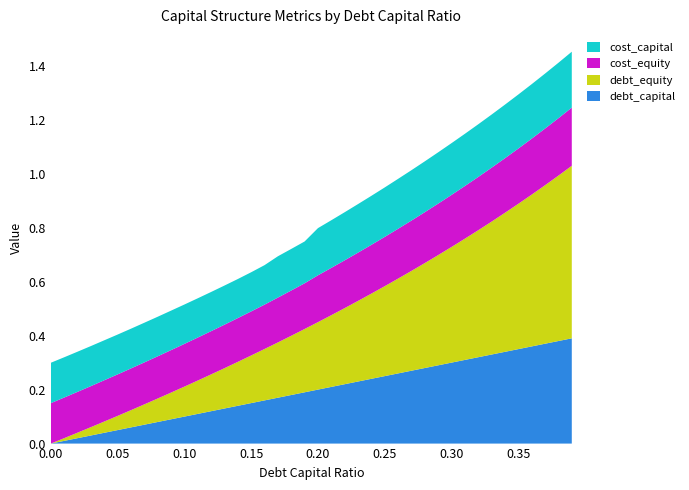

Reading left to right, list all the values displayed in this chart.

debt_capital: 0.0	0.0	0.0	0.0	0.0	0.1	0.1	0.1	0.1	0.1	0.1	0.1	0.1	0.1	0.1	0.1	0.2	0.2	0.2	0.2	0.2	0.2	0.2	0.2	0.2	0.2	0.3	0.3	0.3	0.3	0.3	0.3	0.3	0.3	0.3	0.3	0.4	0.4	0.4	0.4
cost_capital: 0.1	0.1	0.1	0.1	0.1	0.1	0.1	0.1	0.1	0.1	0.1	0.1	0.1	0.1	0.1	0.1	0.1	0.2	0.2	0.2	0.2	0.2	0.2	0.2	0.2	0.2	0.2	0.2	0.2	0.2	0.2	0.2	0.2	0.2	0.2	0.2	0.2	0.2	0.2	0.2
debt_equity: 0.0	0.0	0.0	0.0	0.0	0.1	0.1	0.1	0.1	0.1	0.1	0.1	0.1	0.1	0.2	0.2	0.2	0.2	0.2	0.2	0.2	0.3	0.3	0.3	0.3	0.3	0.4	0.4	0.4	0.4	0.4	0.4	0.5	0.5	0.5	0.5	0.6	0.6	0.6	0.6
cost_equity: 0.1	0.2	0.2	0.2	0.2	0.2	0.2	0.2	0.2	0.2	0.2	0.2	0.2	0.2	0.2	0.2	0.2	0.2	0.2	0.2	0.2	0.2	0.2	0.2	0.2	0.2	0.2	0.2	0.2	0.2	0.2	0.2	0.2	0.2	0.2	0.2	0.2	0.2	0.2	0.2